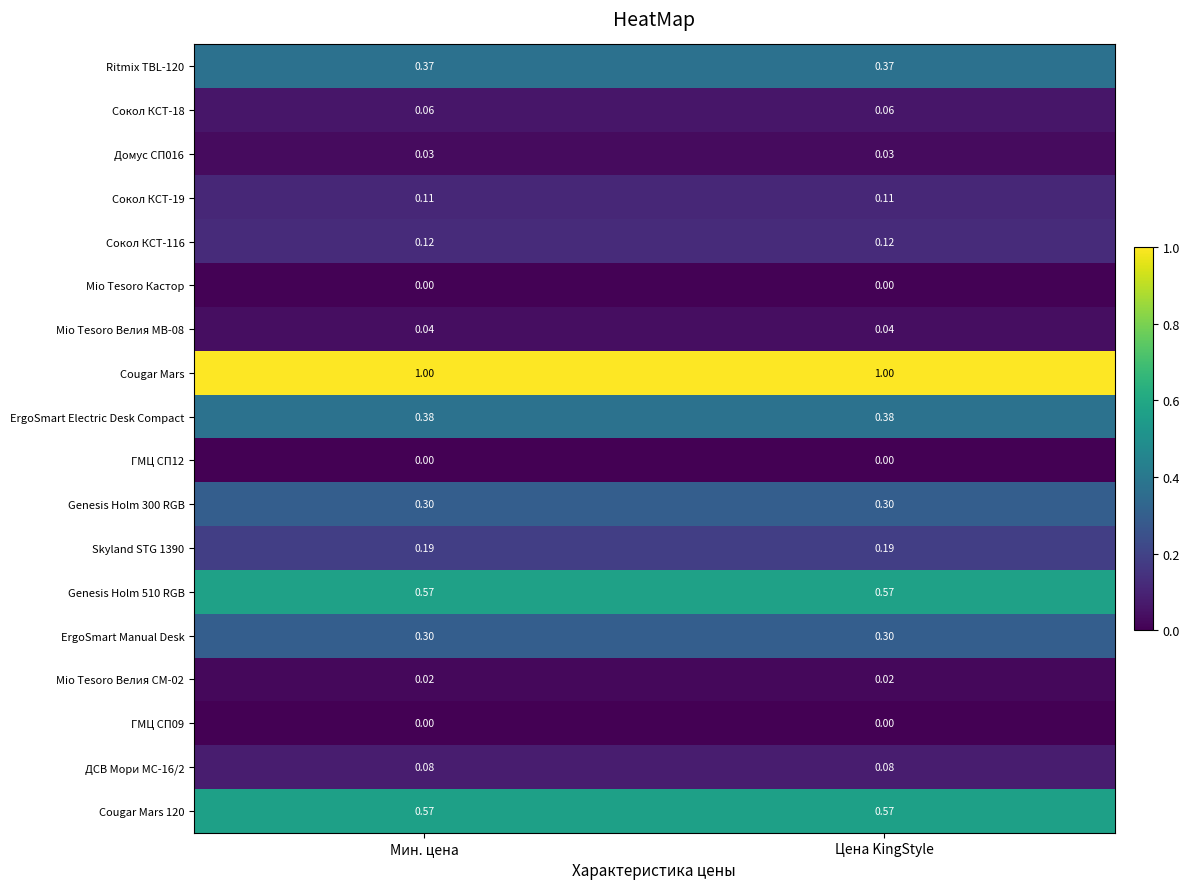

Which series has the largest total across all categories?

Cougar Mars